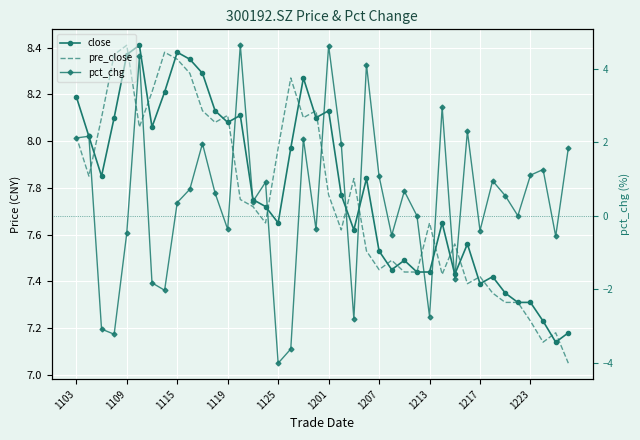

How many series are shown in this chart?

3